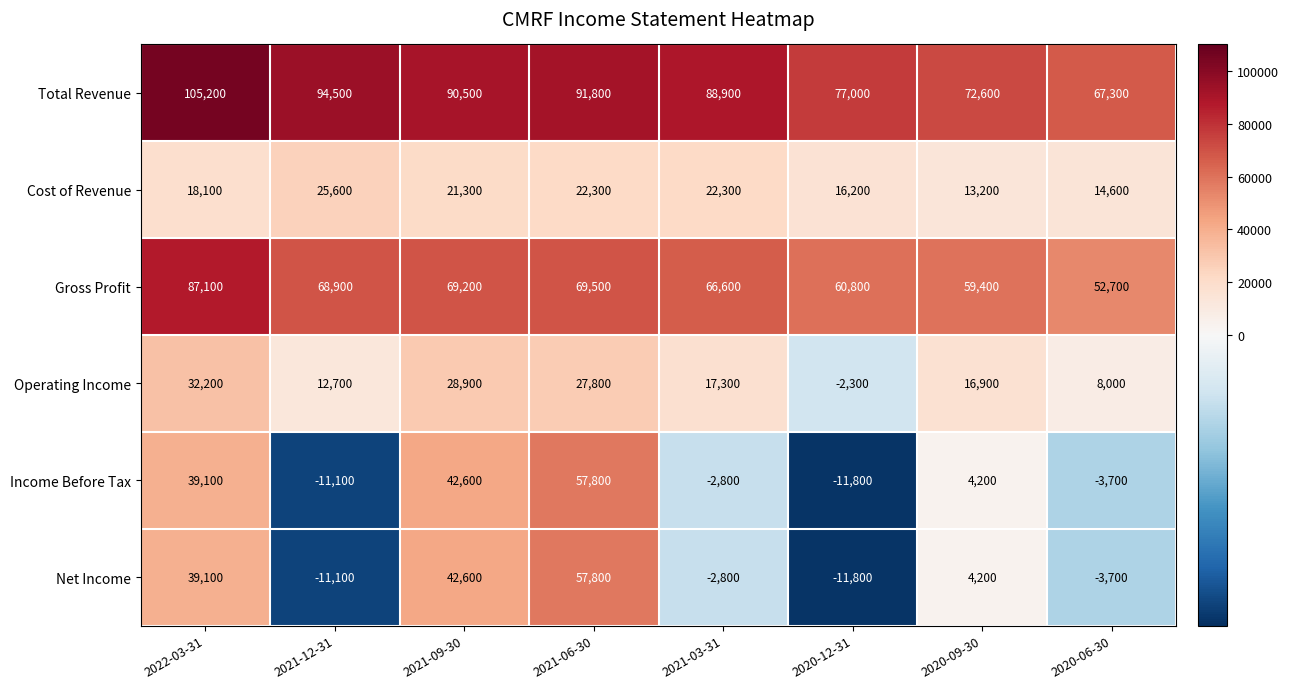

The Cost of Revenue series shows 25600 at 2021-12-31. True or false?

True